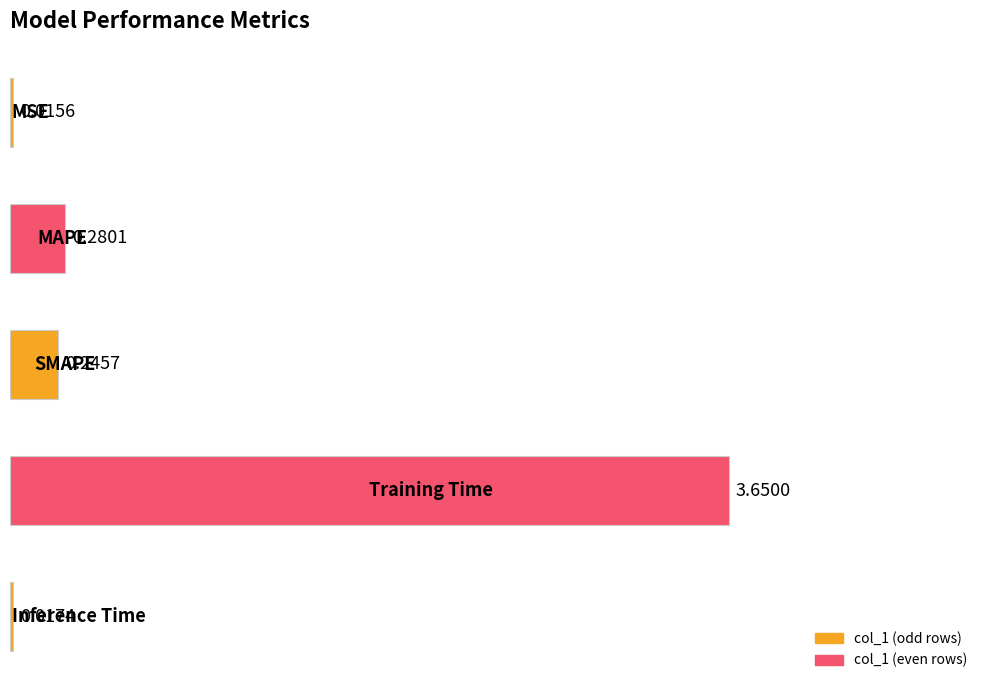

What is the sum of all values?

4.2